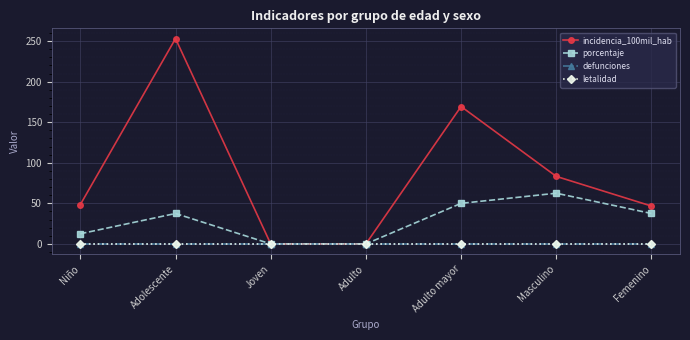

What is the greatest value displayed?

253.2